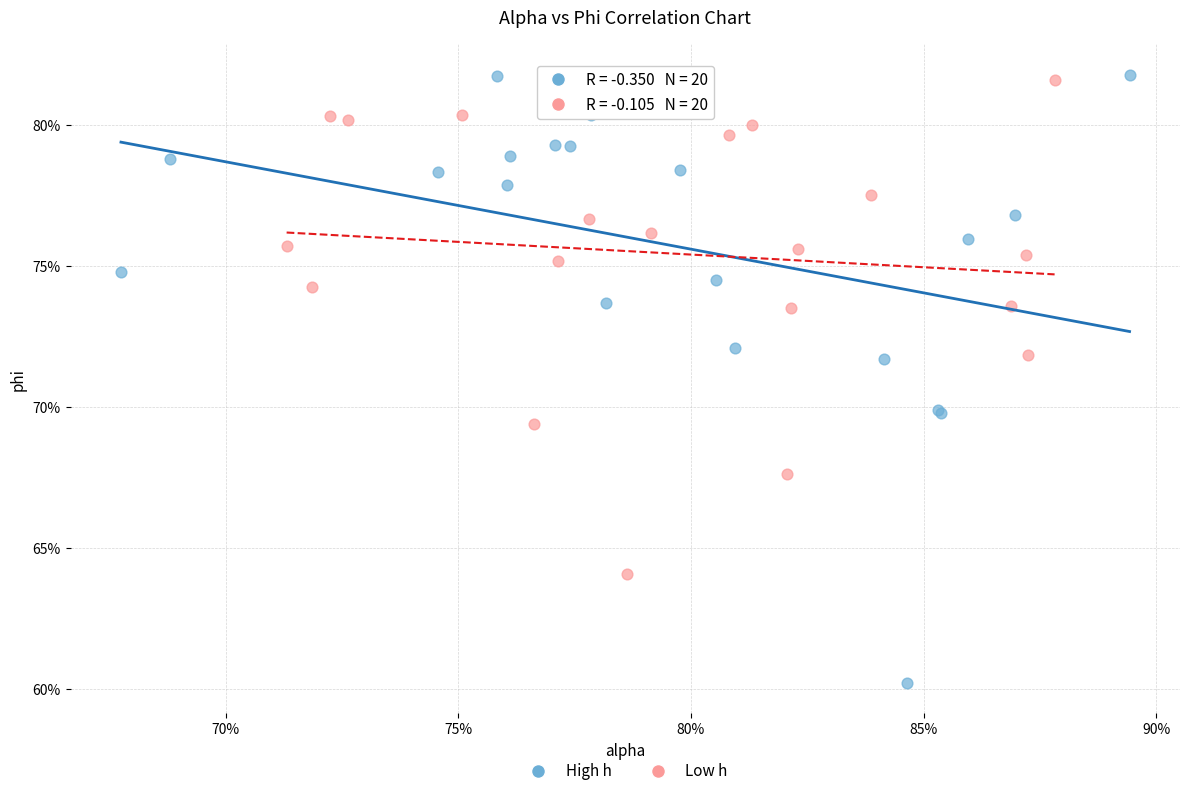

What are all the series names shown in the legend?

High h, Low h